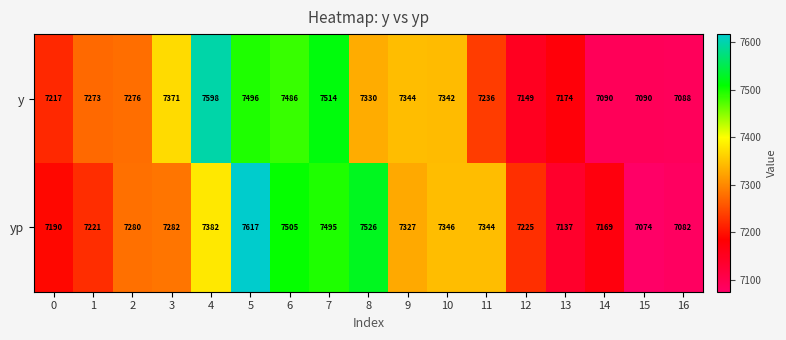

Read the y value at 4, to the nearest 50.

7600